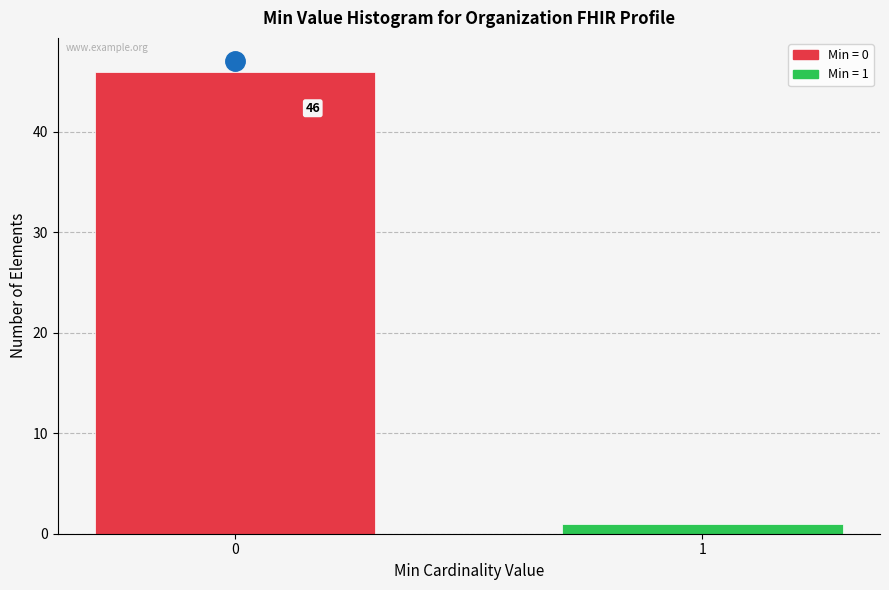

Reading left to right, transcribe all the data shown in this chart.

46	1